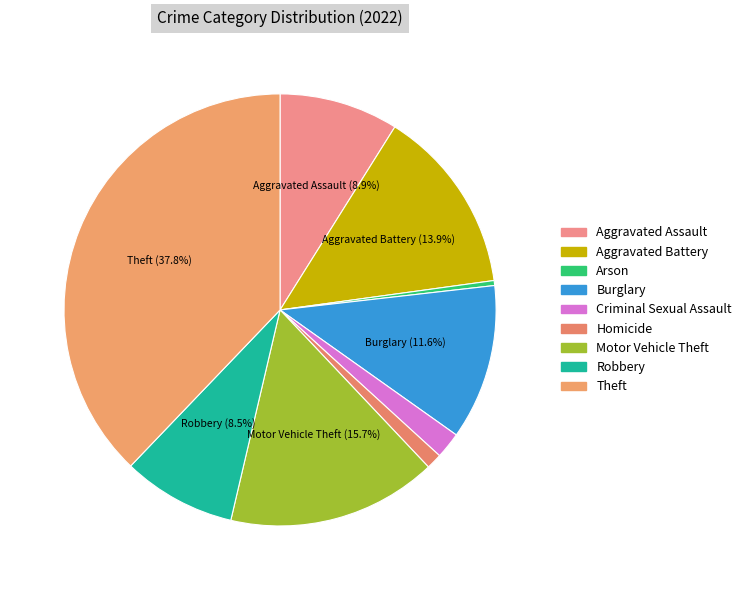

How many segments does this pie chart have?

9